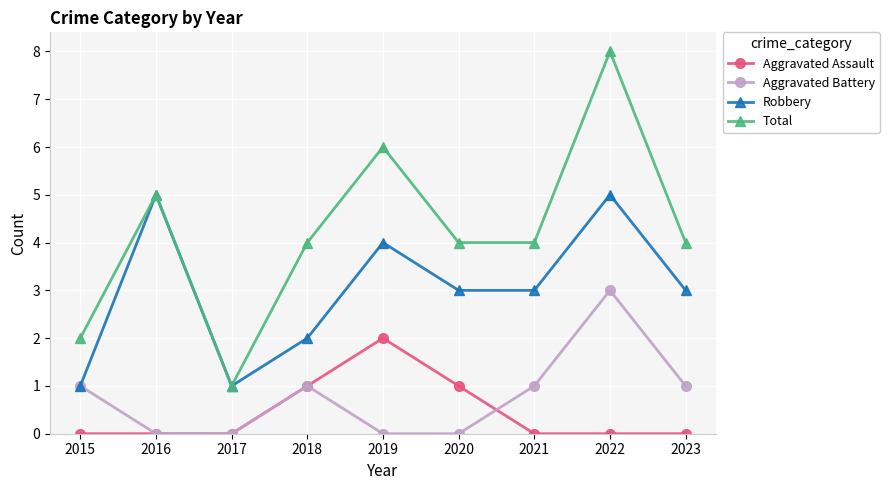

Which series changed the most between 2022 and 2023?

Total